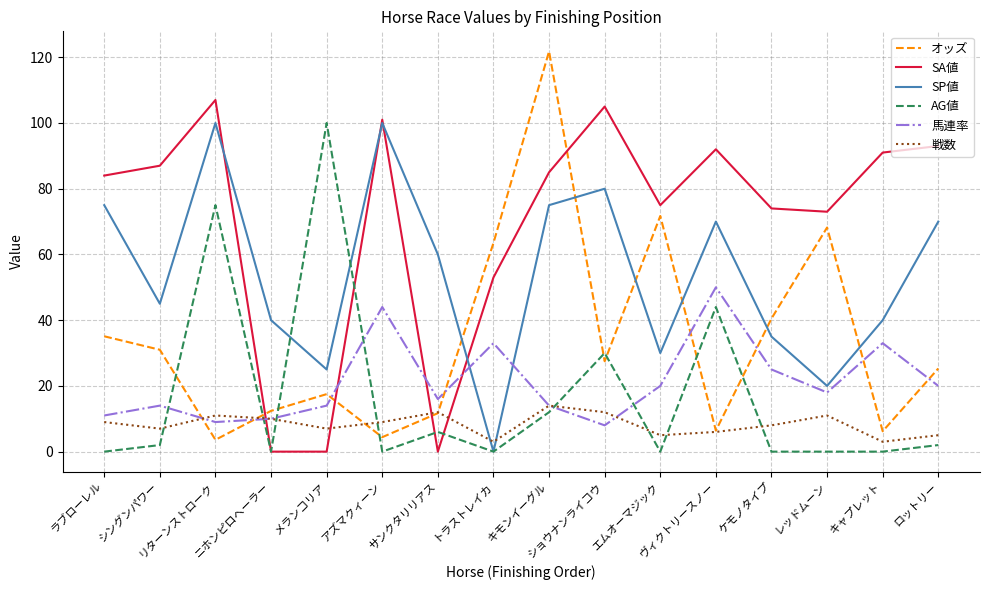

What is the difference between the highest and lowest values at メランコリア?

100.0